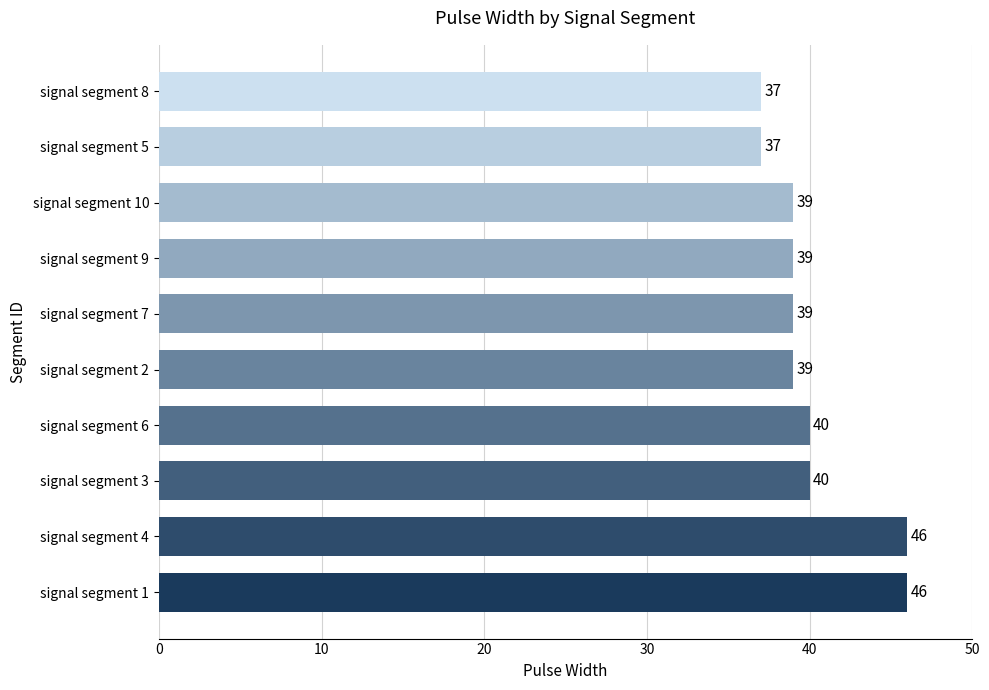

How many distinct data groups are displayed?

1